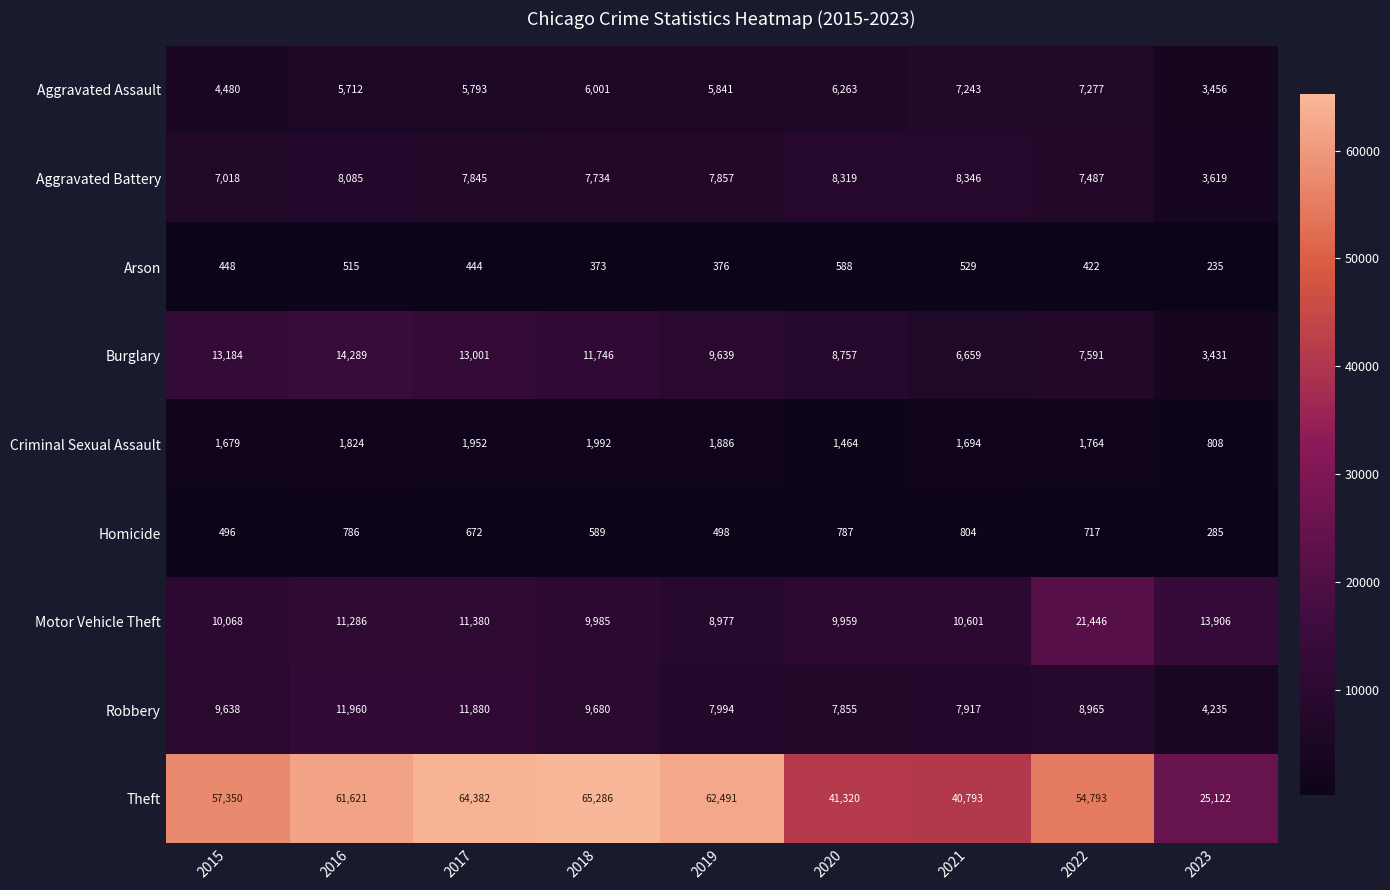

What is the sum of all Homicide values?

5634